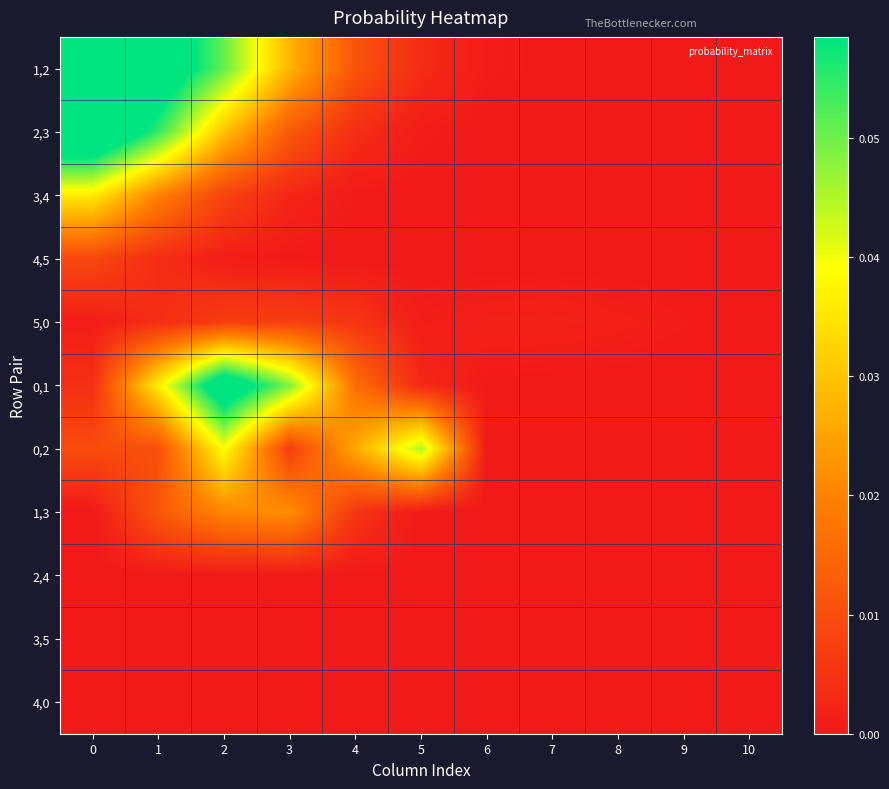

Count the number of data series in this chart.

11